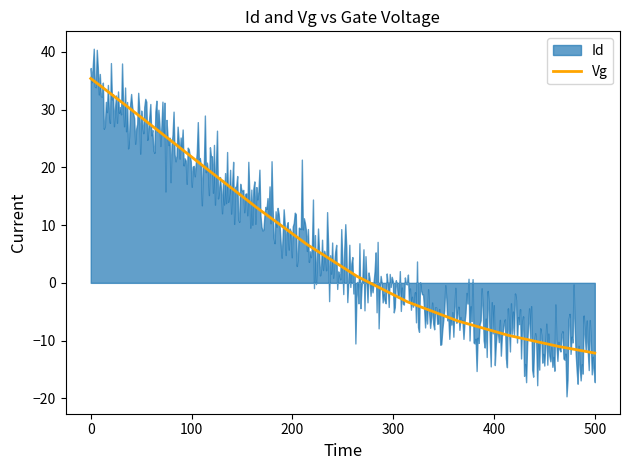

True or false: Vg has a value of 8.4 at 0.

False